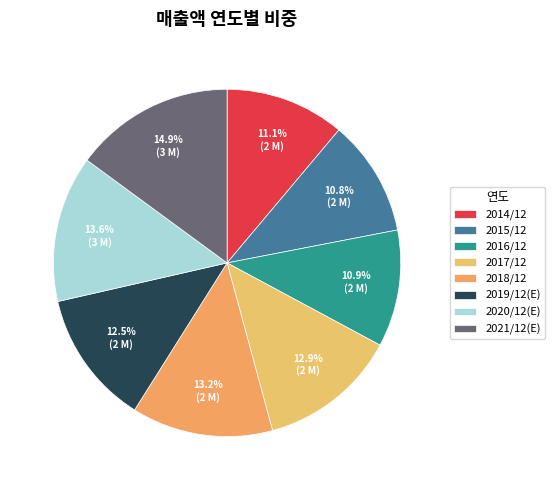

Which category has the biggest portion of the pie?

2021/12(E)